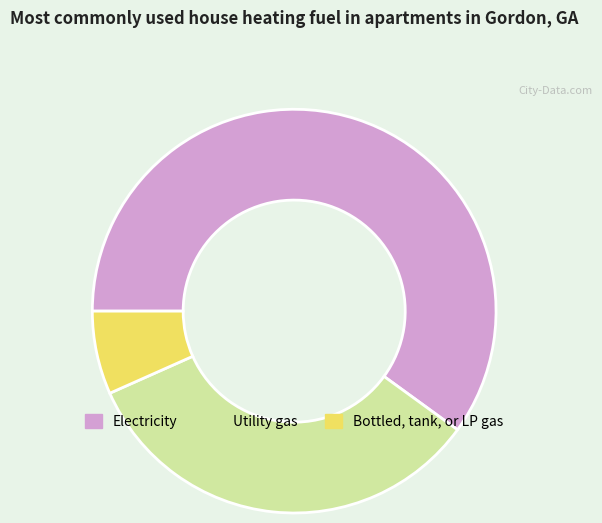

Which slice is the largest?

Electricity